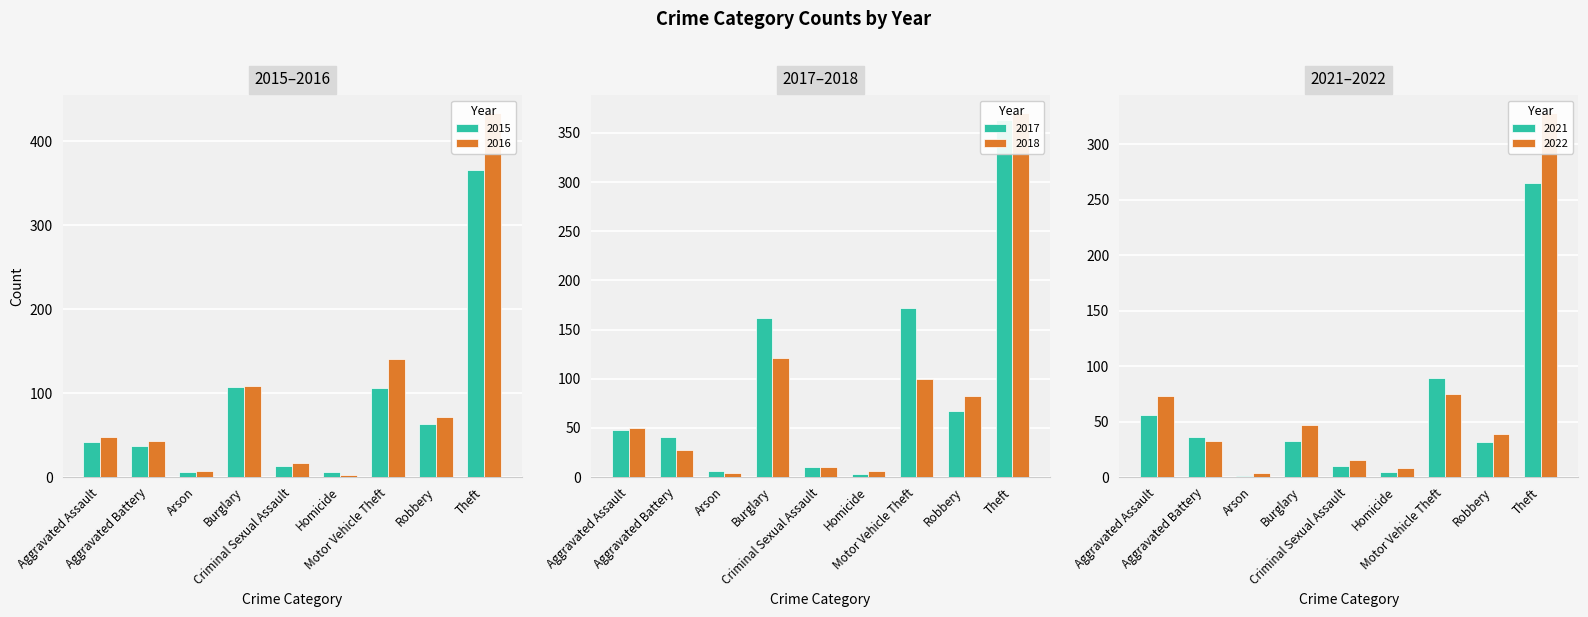

Which series has the largest total across all categories?

2017